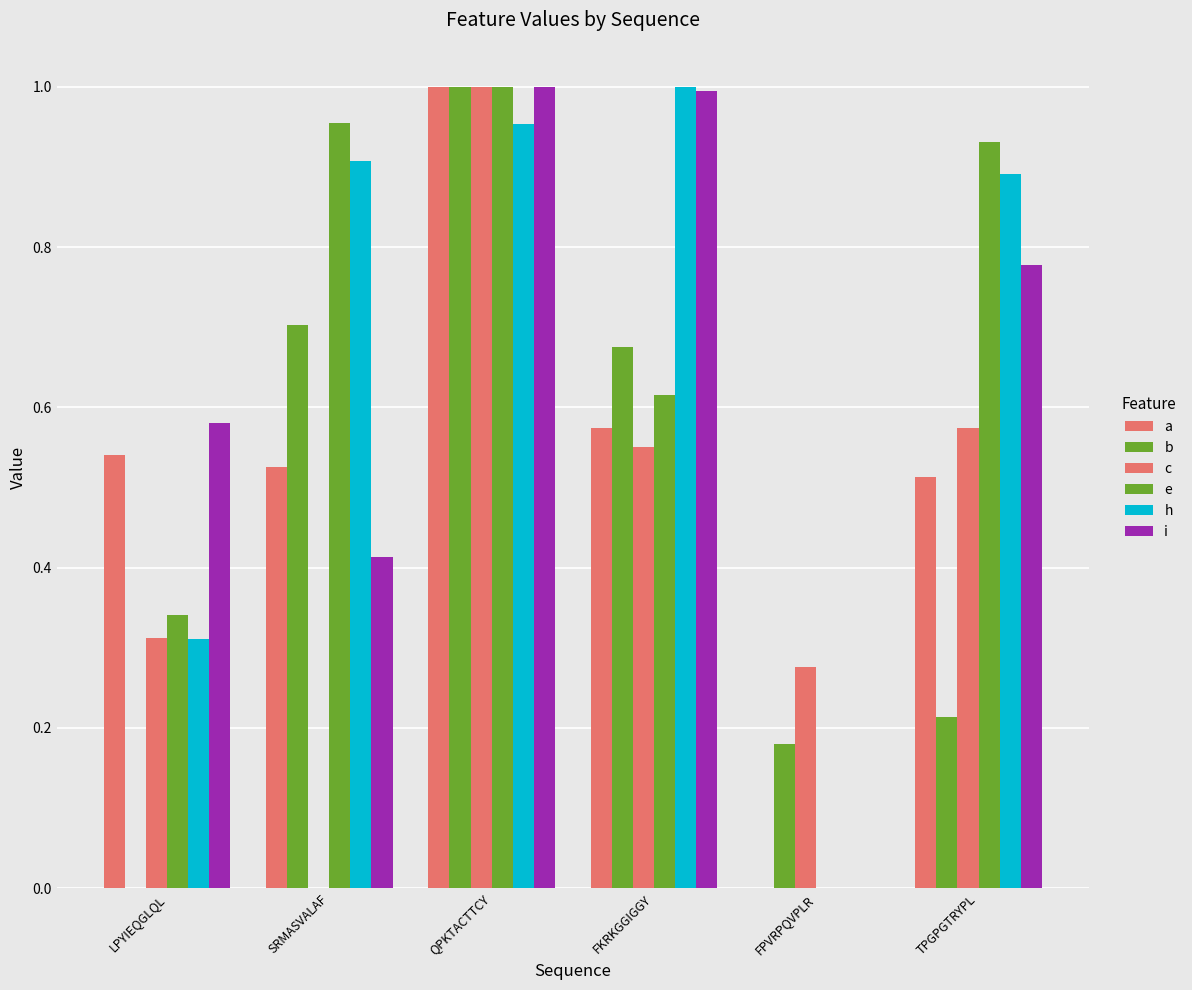

How many groups of bars are there?

6